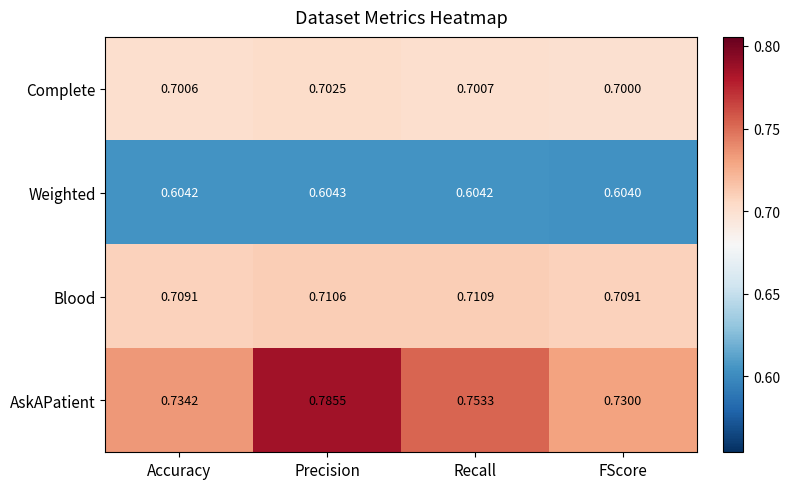

At which category is the sum across all series the highest?

Precision